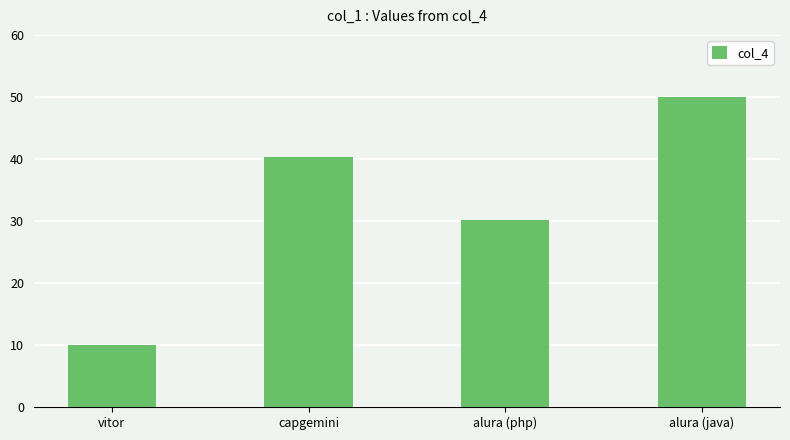

At which category does the chart reach its peak across all series?

alura (java)